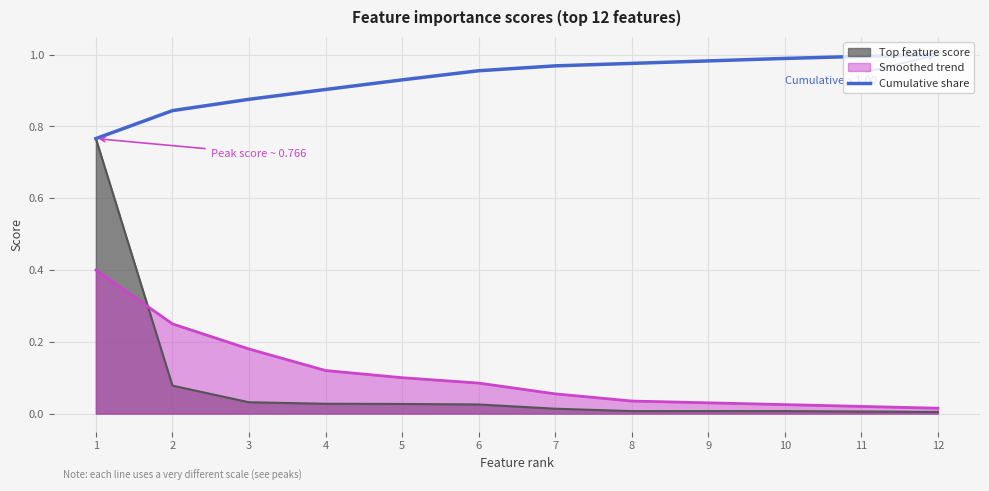

Reading left to right, transcribe all the data shown in this chart.

1=0.8	2=0.8	3=0.9	4=0.9	5=0.9	6=1.0	7=1.0	8=1.0	9=1.0	10=1.0	11=1.0	12=1.0